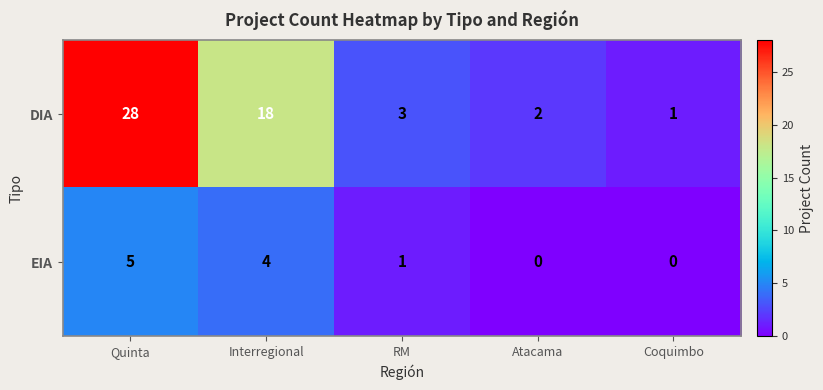

The value of EIA at RM is 0. True or false?

False